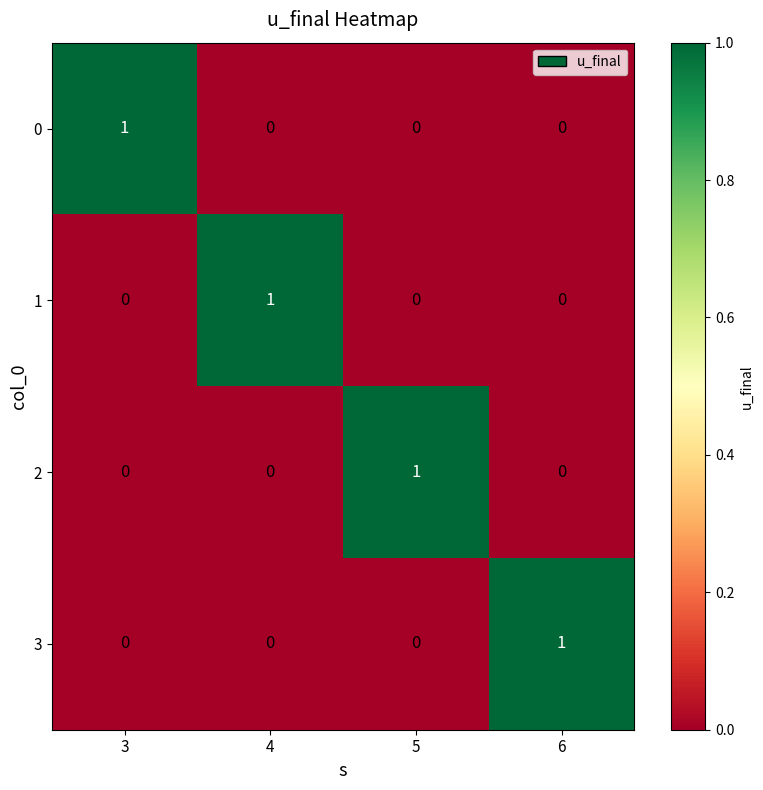

Which category has the highest value in the 1 series?

4